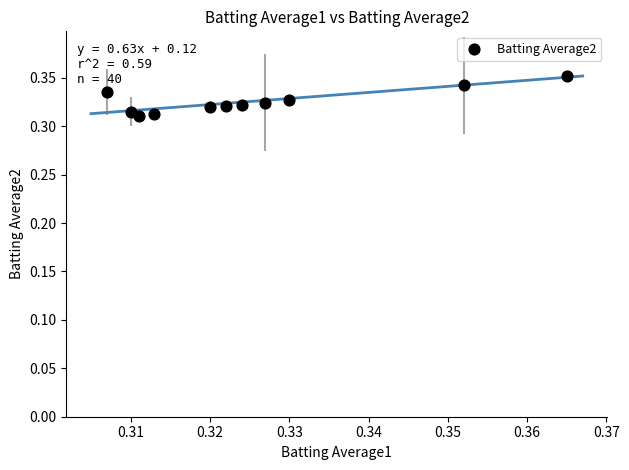

How many points are shown in the scatter plot?

11